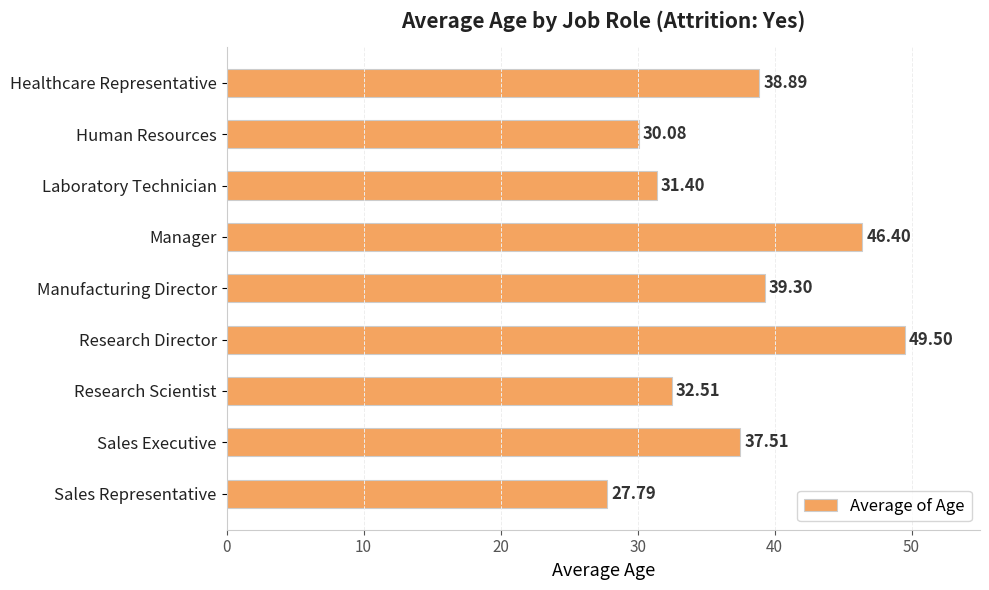

Count the number of categories in the chart.

9